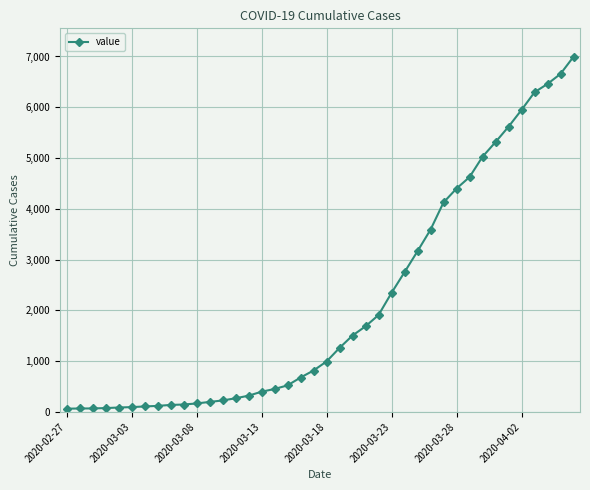

What is the average value?

2142